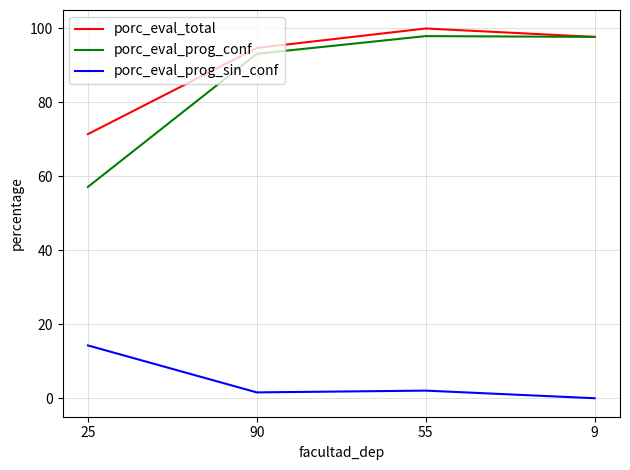

True or false: porc_eval_prog_sin_conf and porc_eval_total intersect in this chart.

False